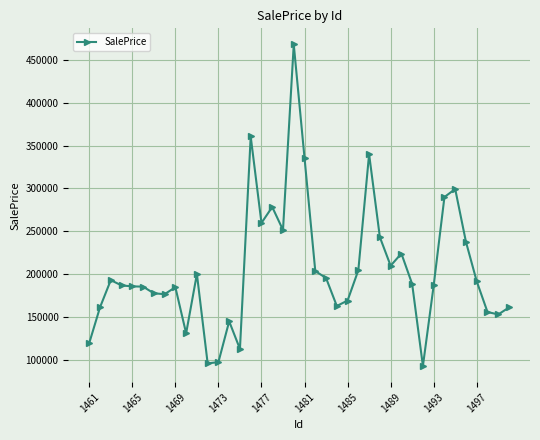

Does the chart display data point markers on the line(s)?

Yes